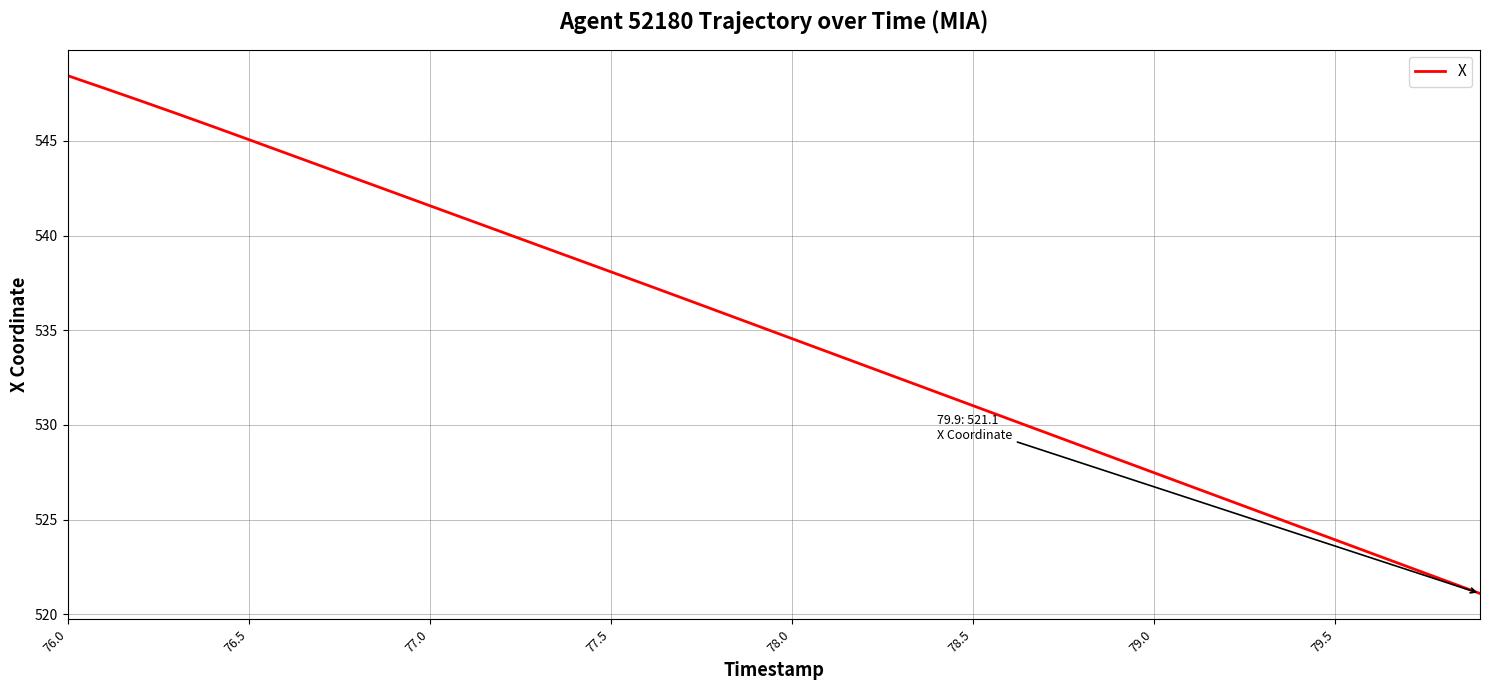

How many distinct data groups are displayed?

1